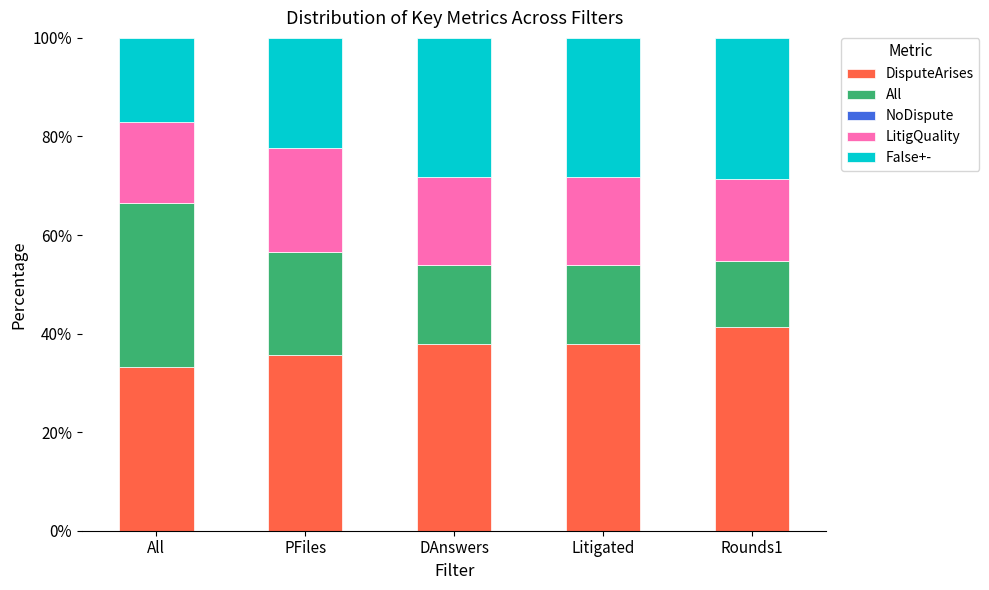

Does the chart contain stacked bars?

Yes